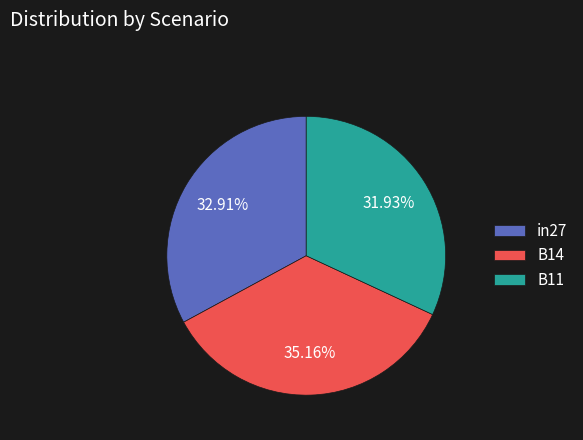

Count the number of slices in the pie.

3